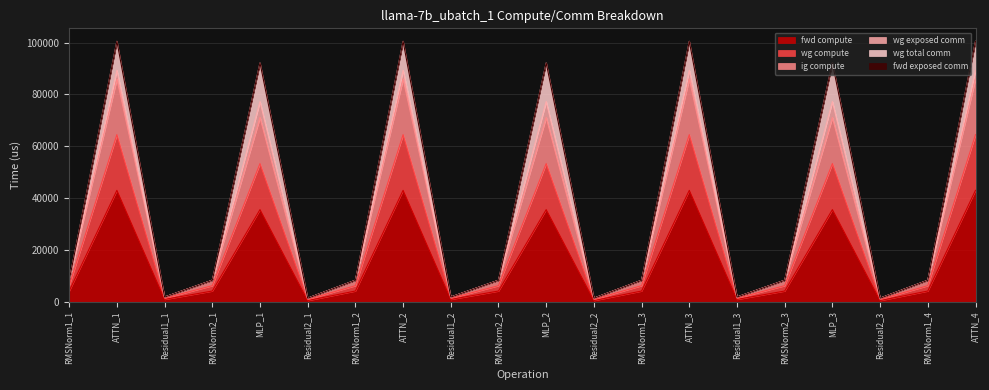

What is the average value of the fwd compute series?

15577.9